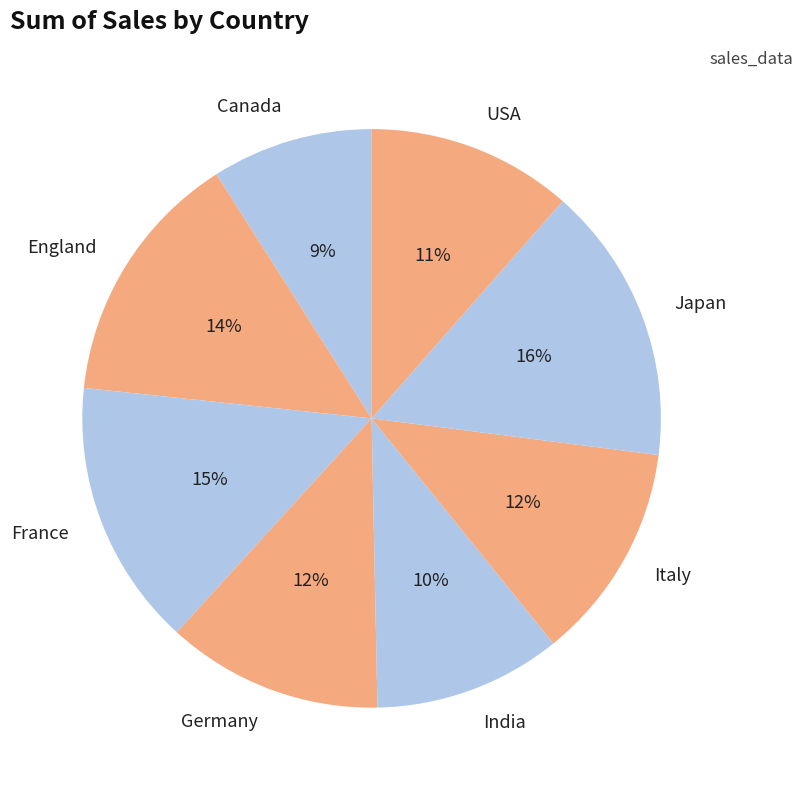

Is the sum of Germany and Canada greater than half?

No